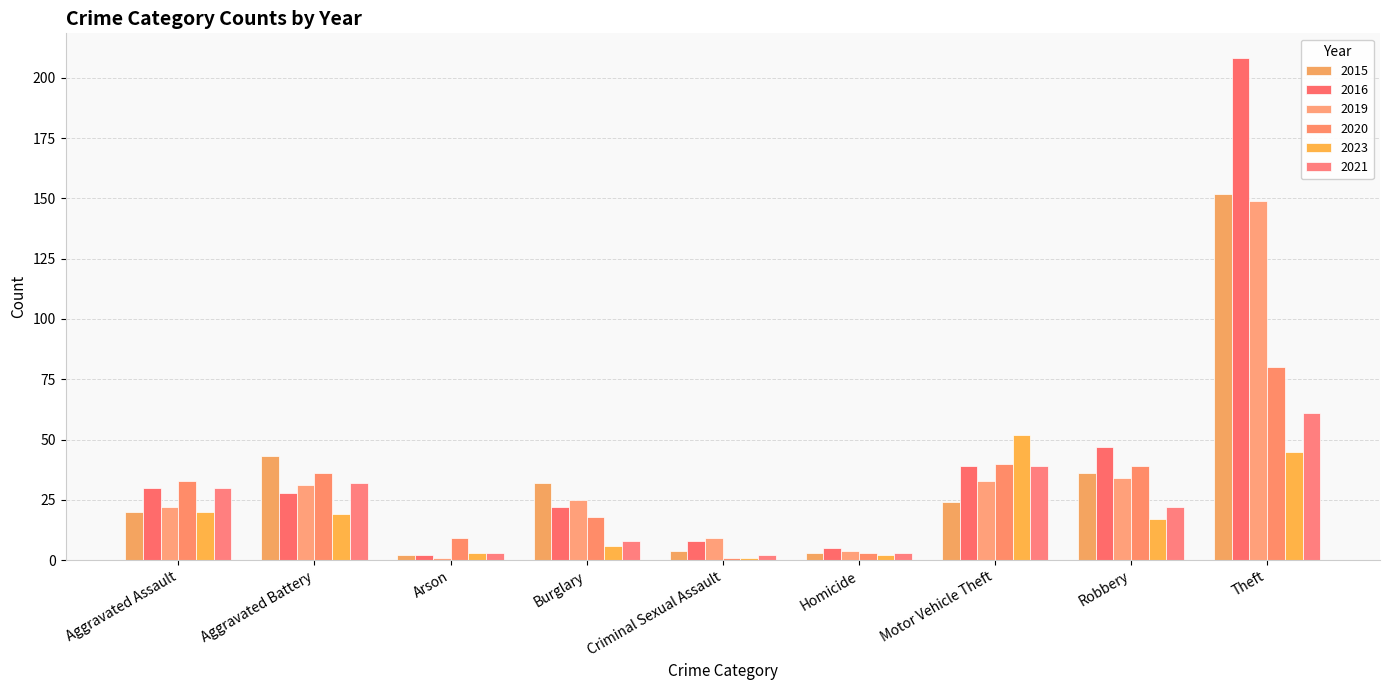

Read the 2016 value at Aggravated Assault.

30